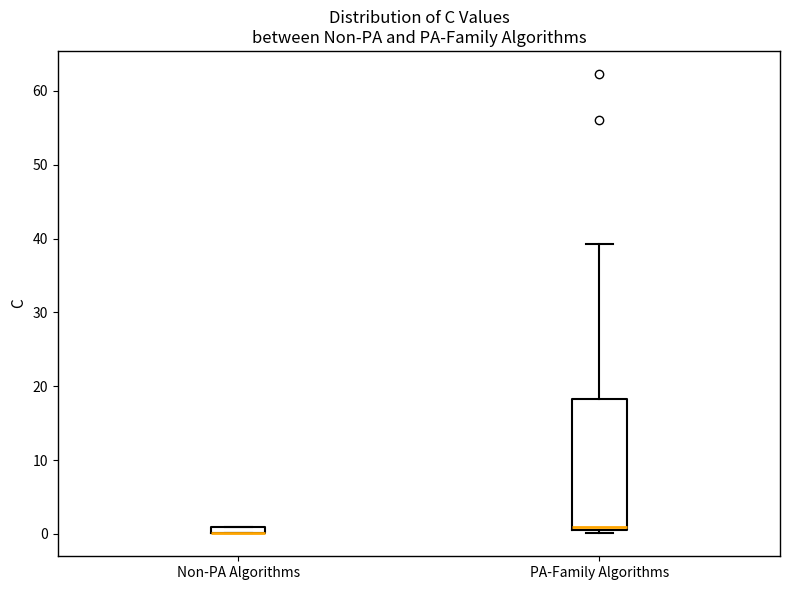

Which box is the tallest, from its lower edge to its upper edge?

PA-Family Algorithms